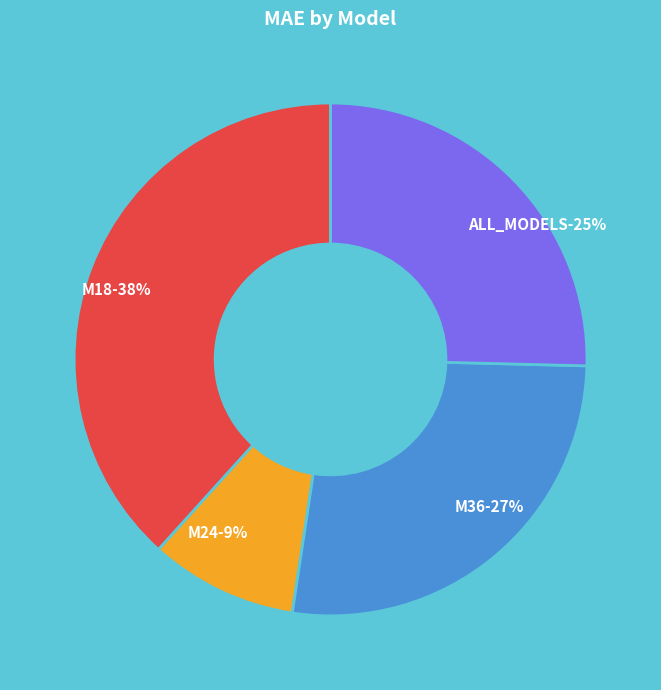

What is the largest slice in the pie chart?

M18